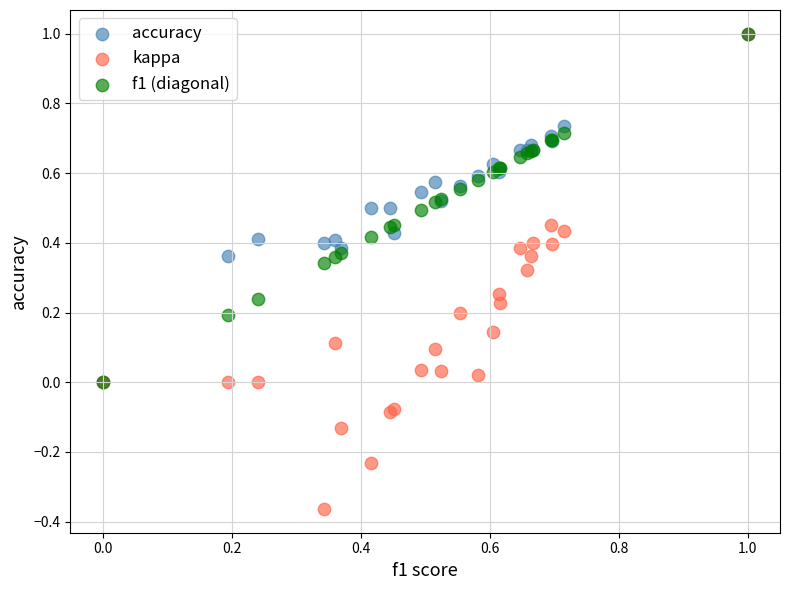

Which series has the largest Y range (max minus min)?

kappa